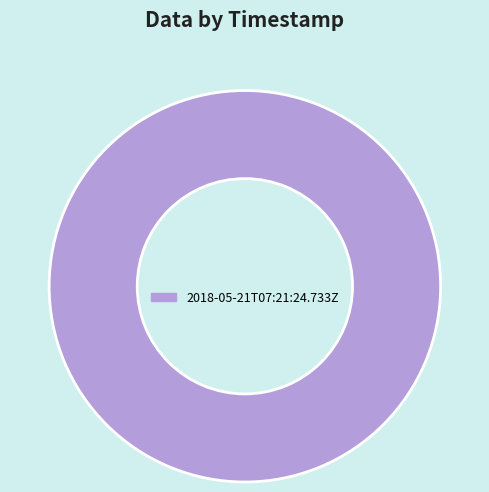

True or false: 2018-05-21T07:21:24.733Z accounts for 100% of the total.

True